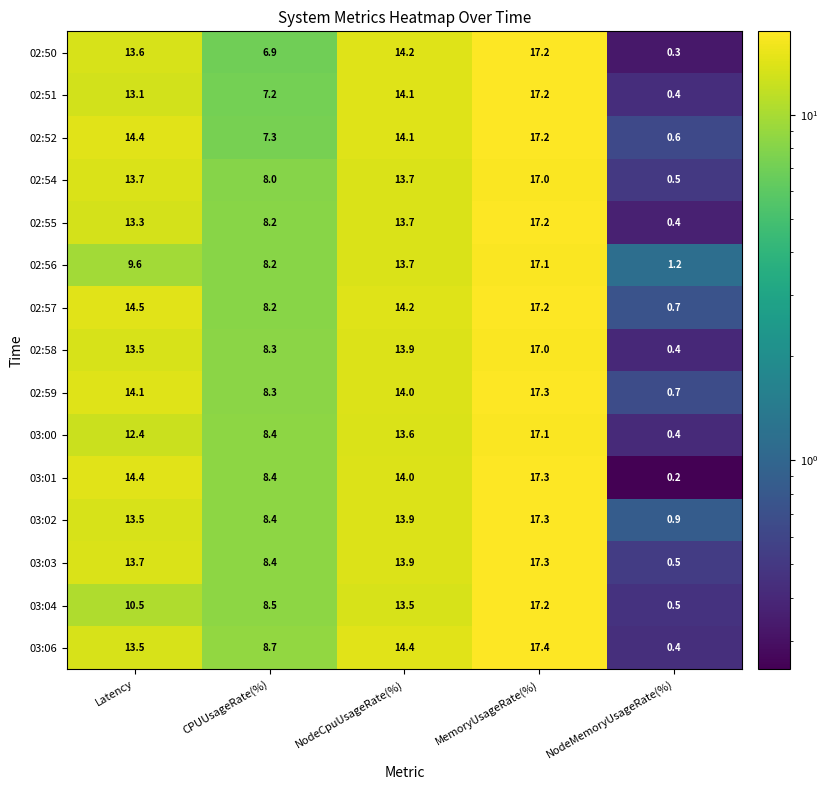

What is the sum of the 02:59 values at NodeCpuUsageRate(%) and MemoryUsageRate(%)?

31.3